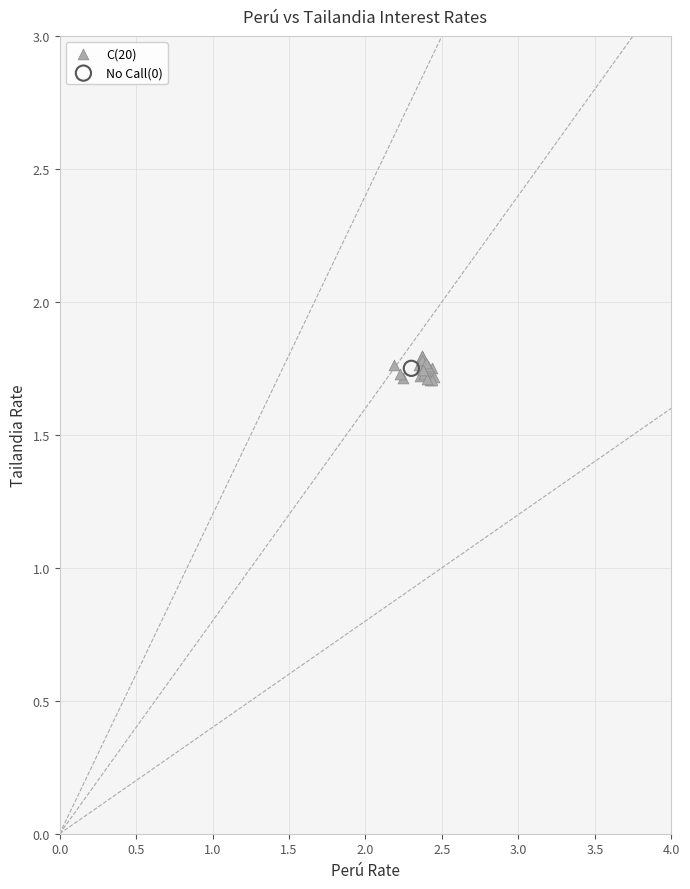

What are all the series names shown in the legend?

C(20), No Call(0)